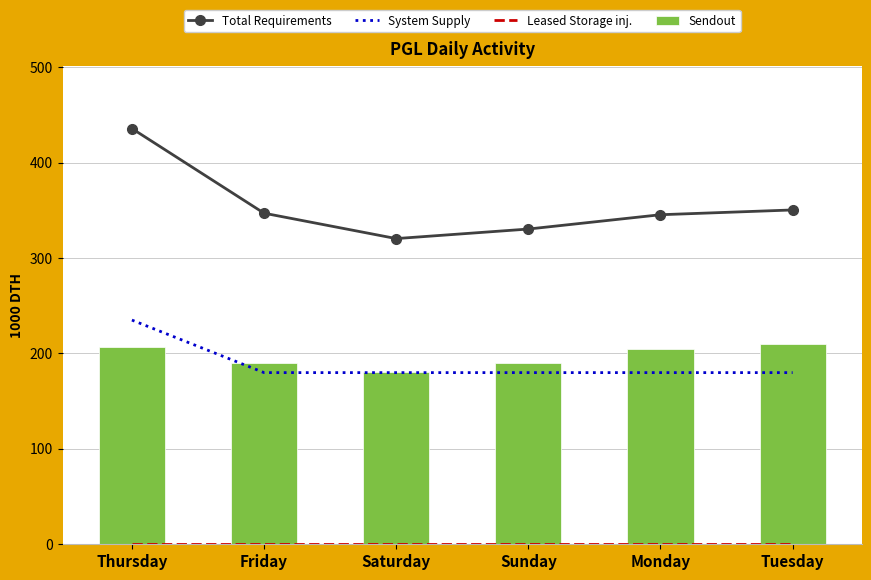

The value of System Supply at Tuesday is 297.2. True or false?

False